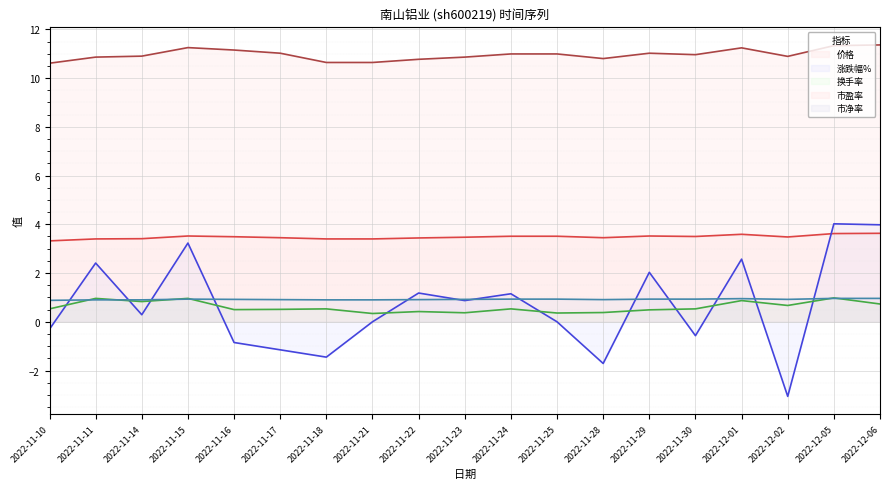

Is it true that 市盈率 (line) equals 15.7 at 2022-11-18?

False